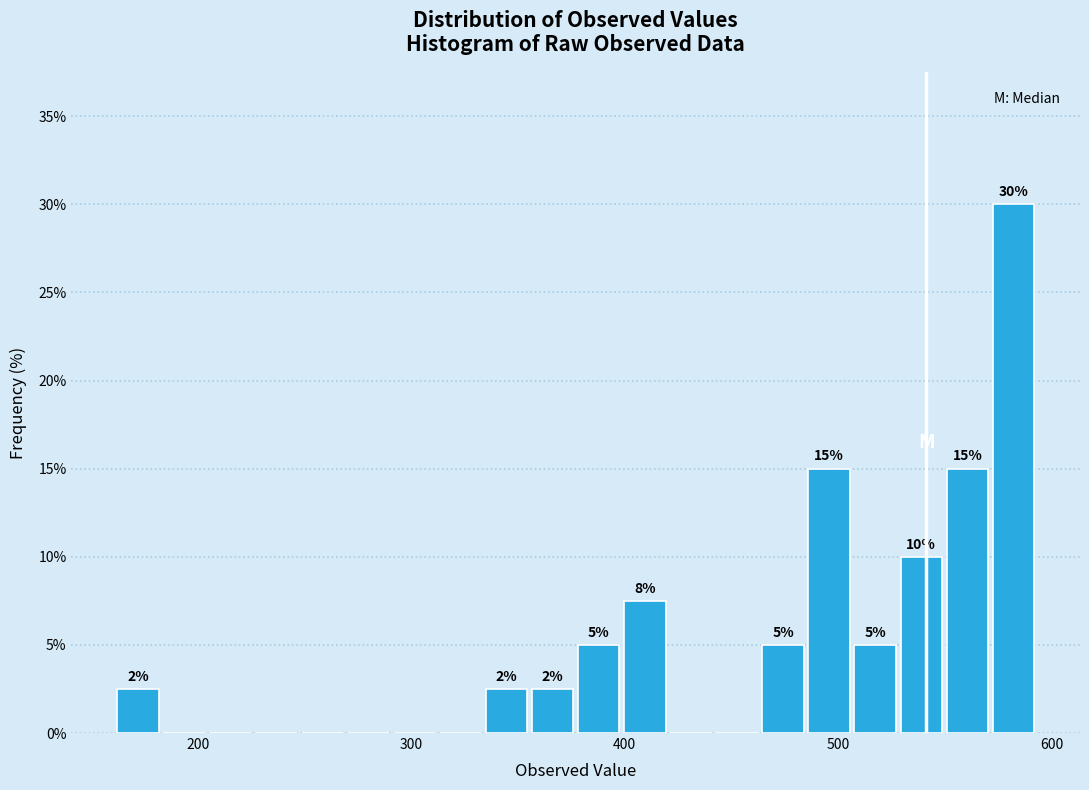

Around what value on the x-axis is the tallest bar? Give the approximate position of its centre, as read against the axis.

580